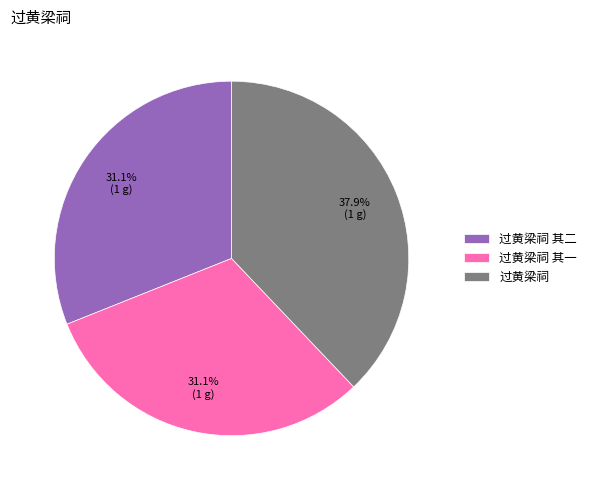

Do 过黄梁祠 其一 and 过黄梁祠 其二 together represent more than half of the pie?

Yes